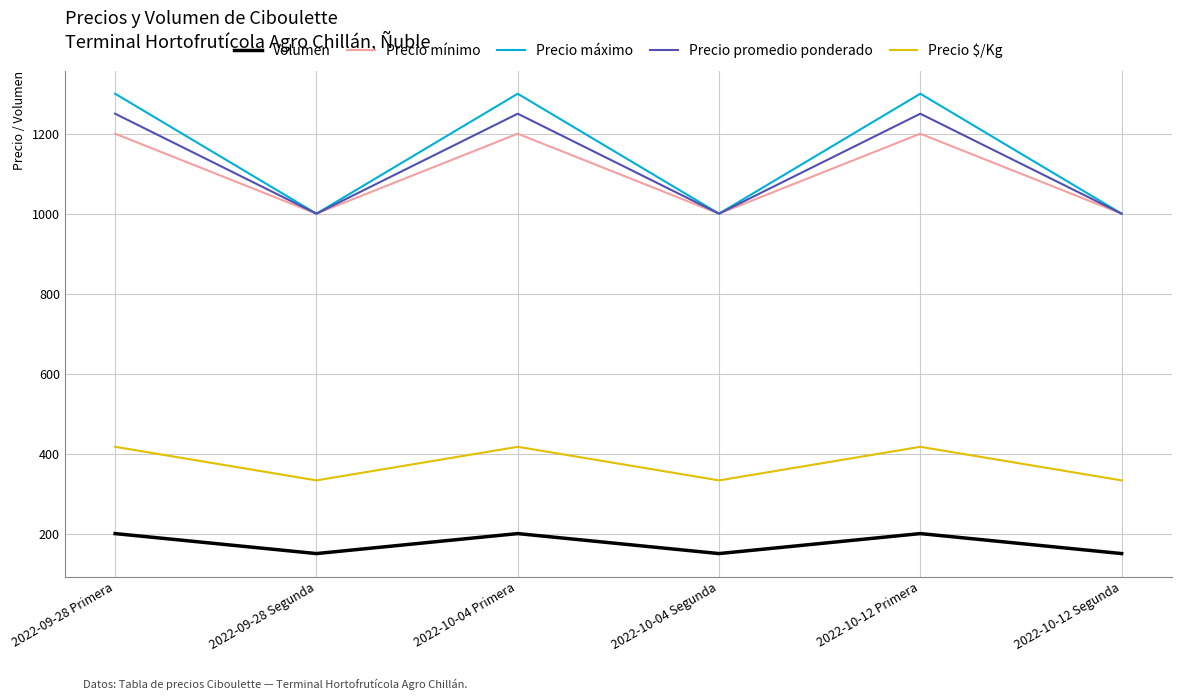

True or false: Precio máximo has a value of 328 at 2022-10-12 Segunda.

False